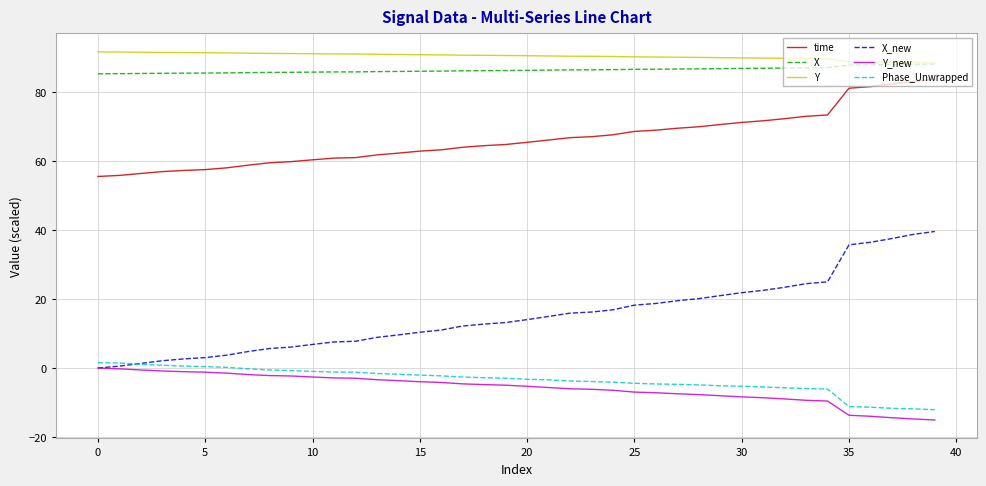

Which series has the largest total across all categories?

Y